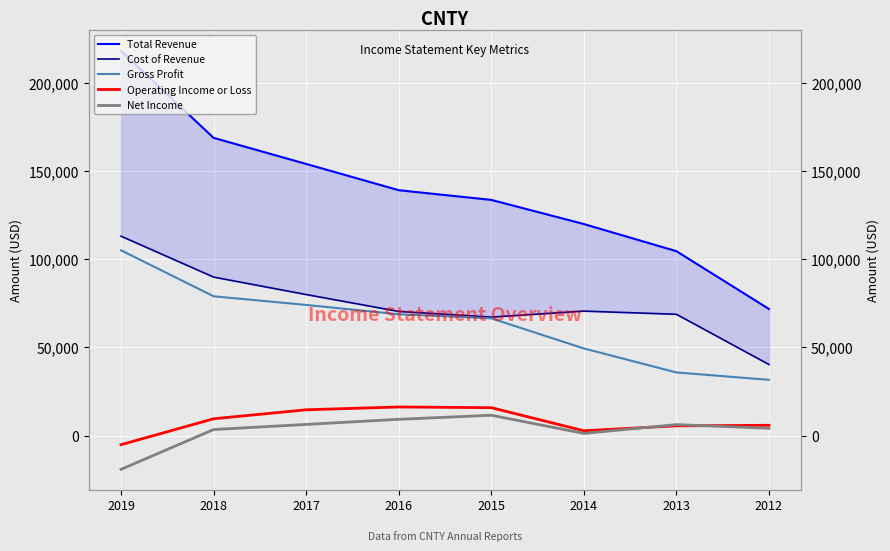

True or false: Gross Profit has a value of 66500 at 2015.

True